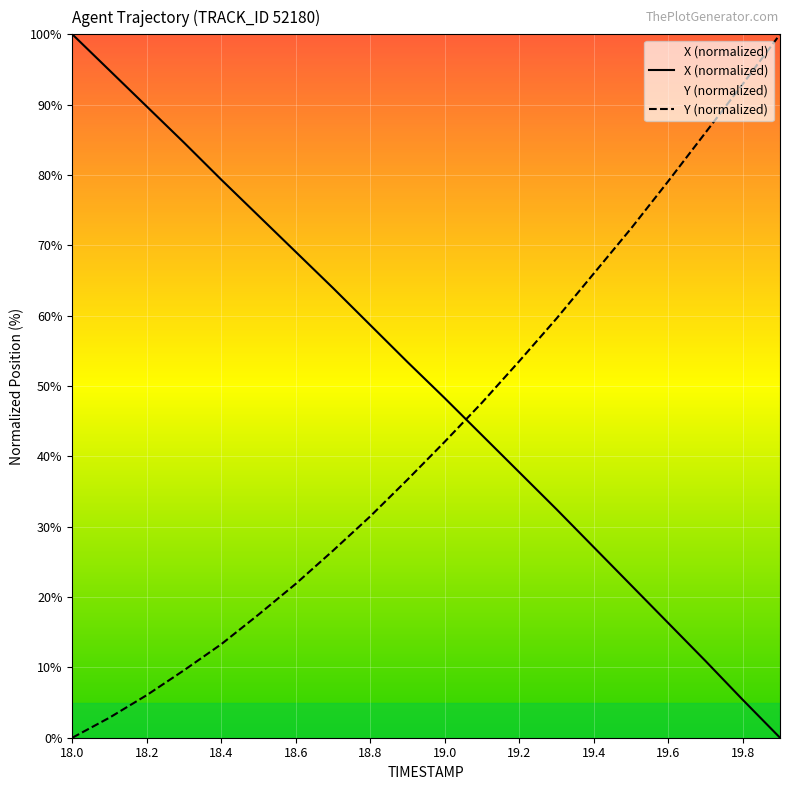

Which series has the largest total across all categories?

X (normalized)